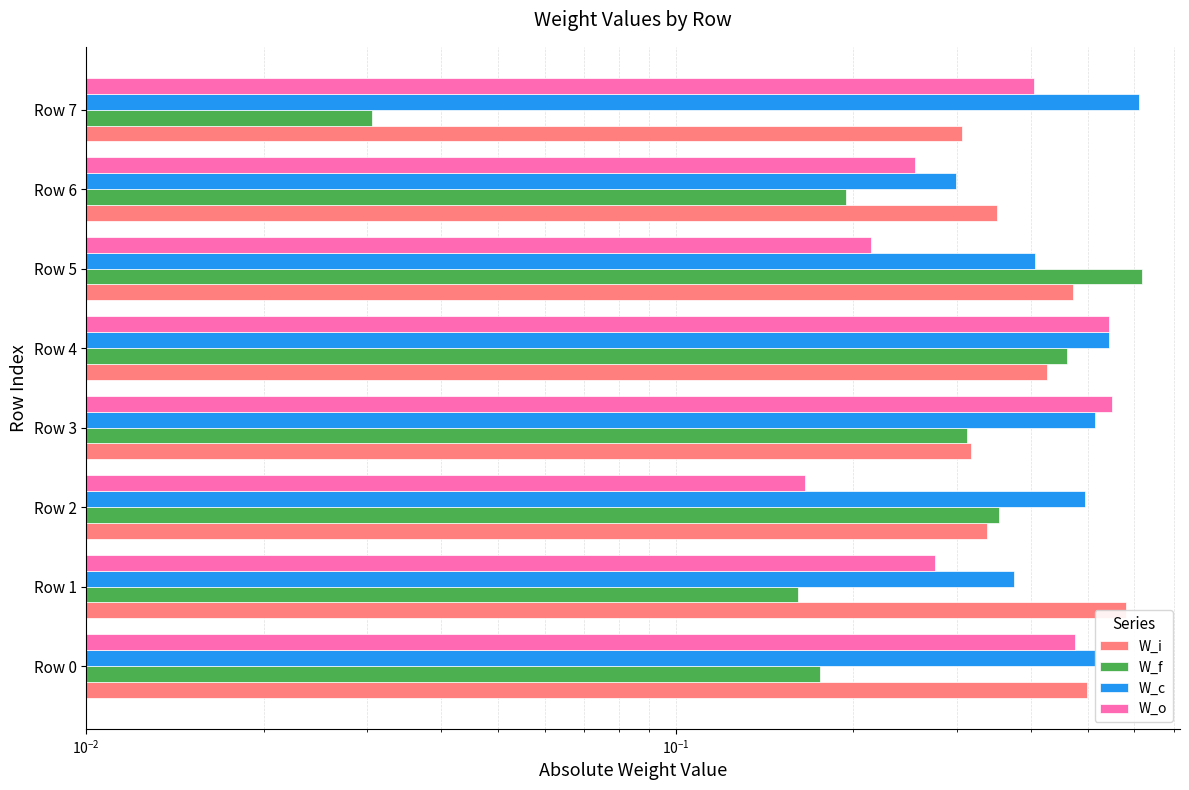

List the series in order of their peak value, highest first.

W_f, W_c, W_i, W_o